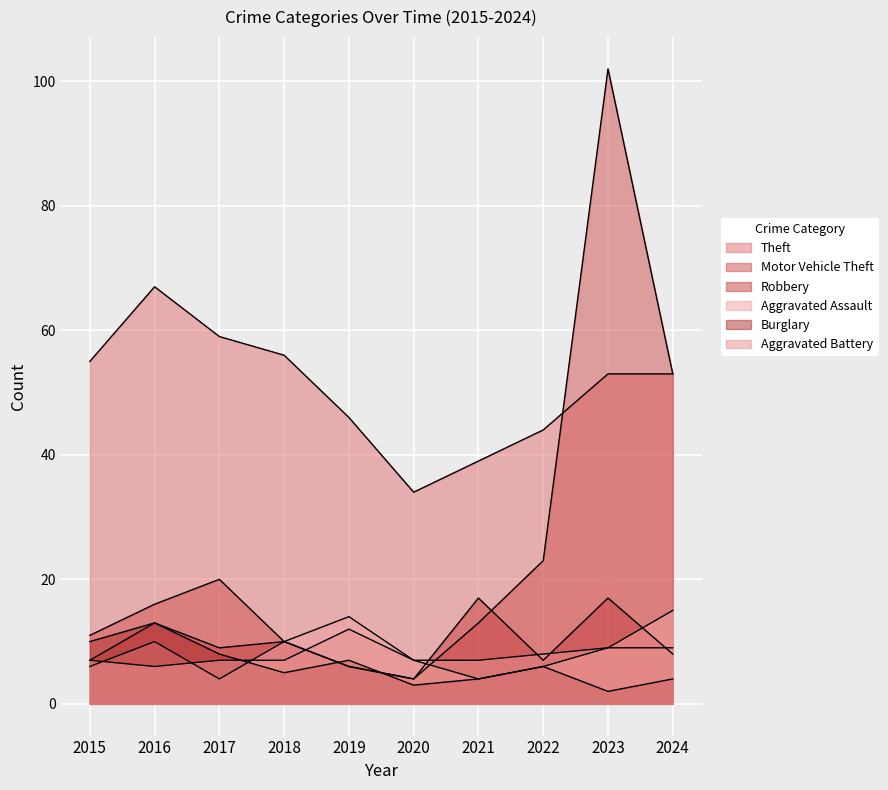

What is the difference between the second highest and minimum values in the Robbery series?

13